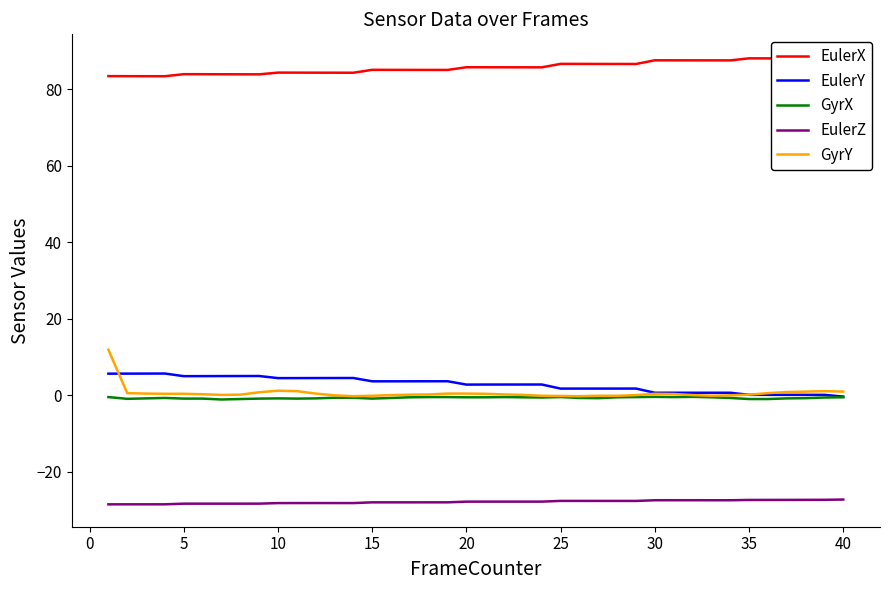

What is the maximum value for GyrY?

11.9